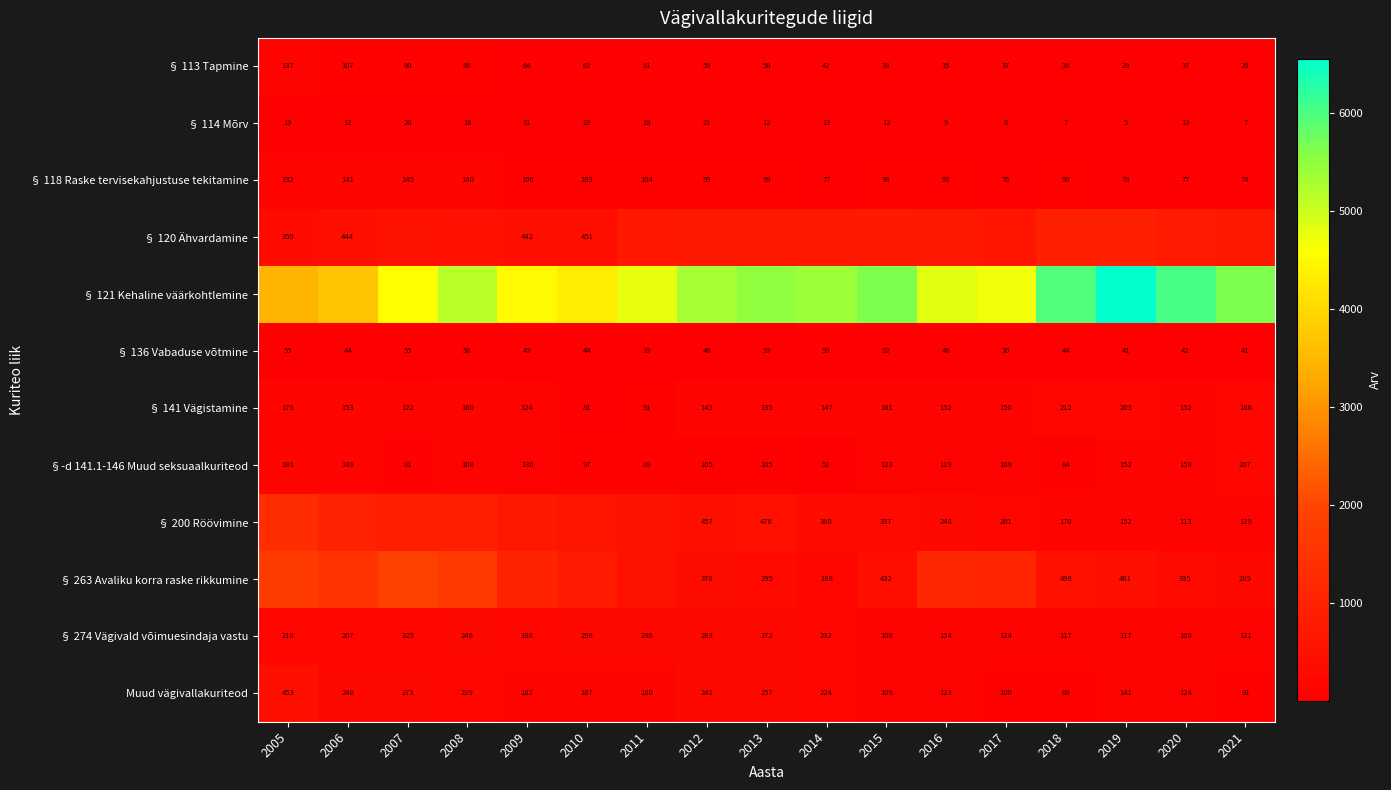

Is it true that § 274 Vägivald võimuesindaja vastu equals 181 at 2013?

False